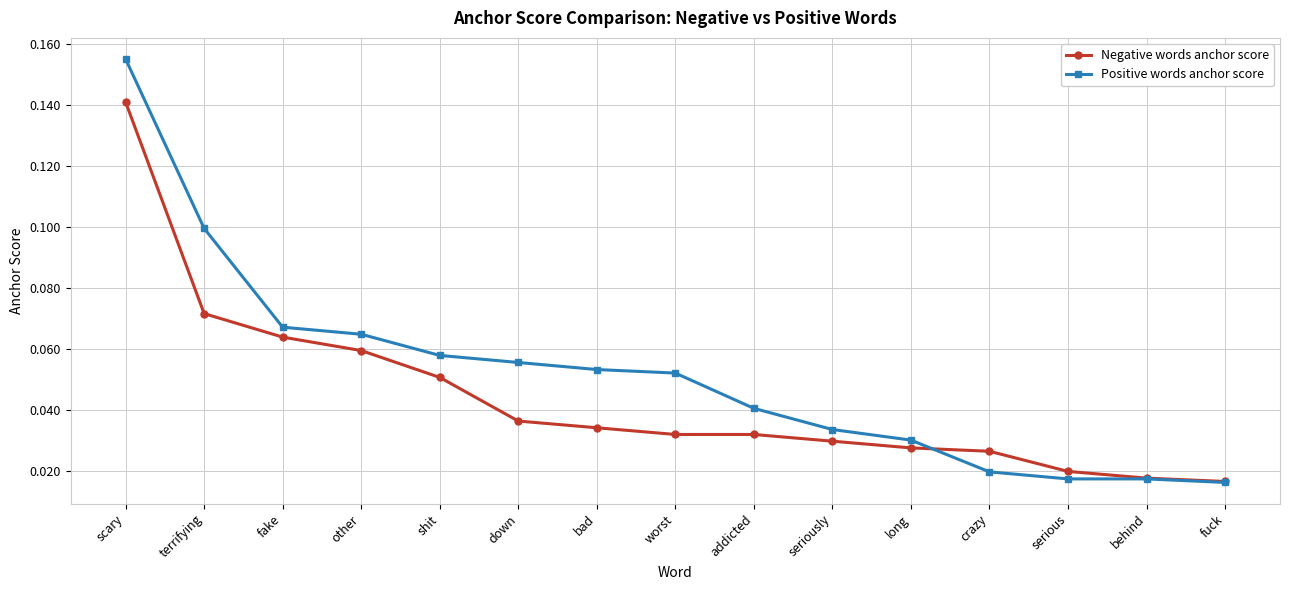

True or false: Negative words anchor score has more than 1 points higher than both neighbors.

False